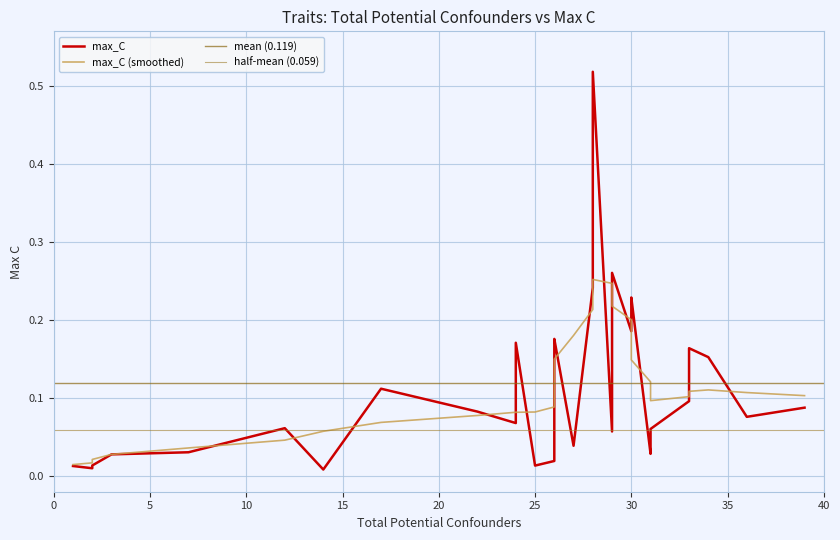

Where is the first local minimum?

2